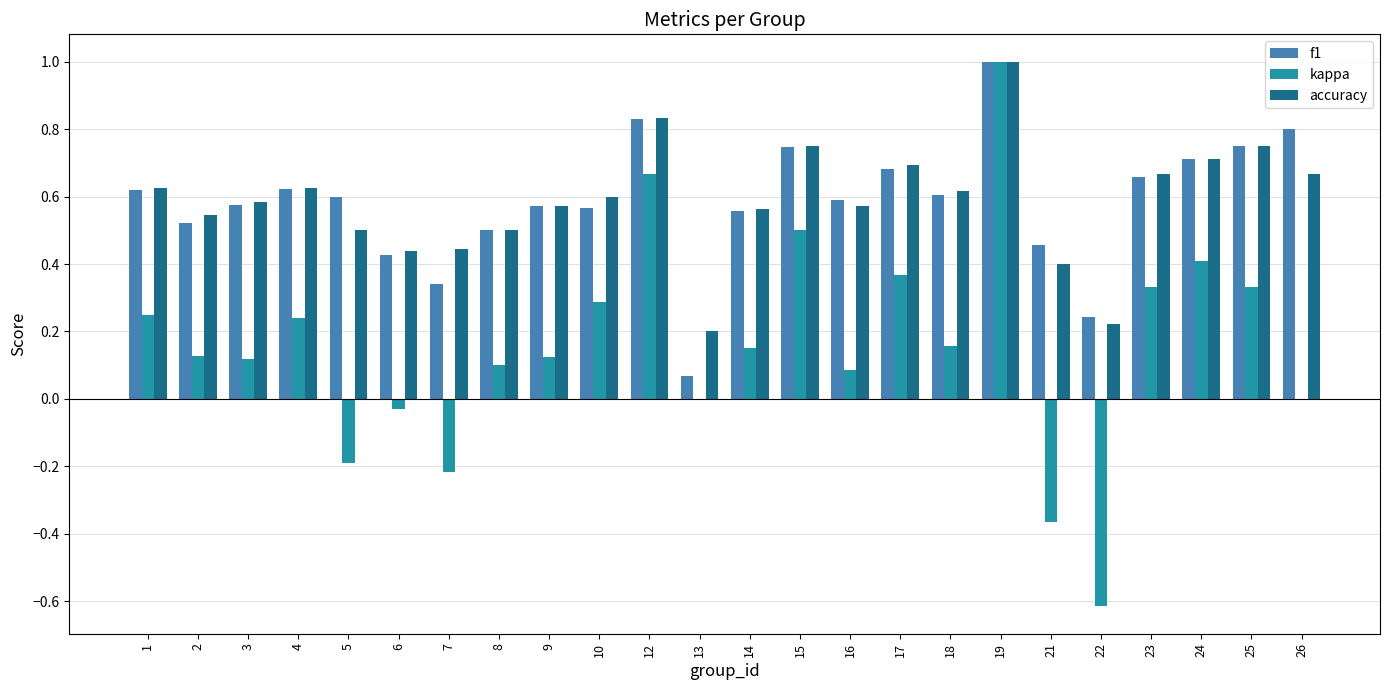

At which label does accuracy reach its peak?

19